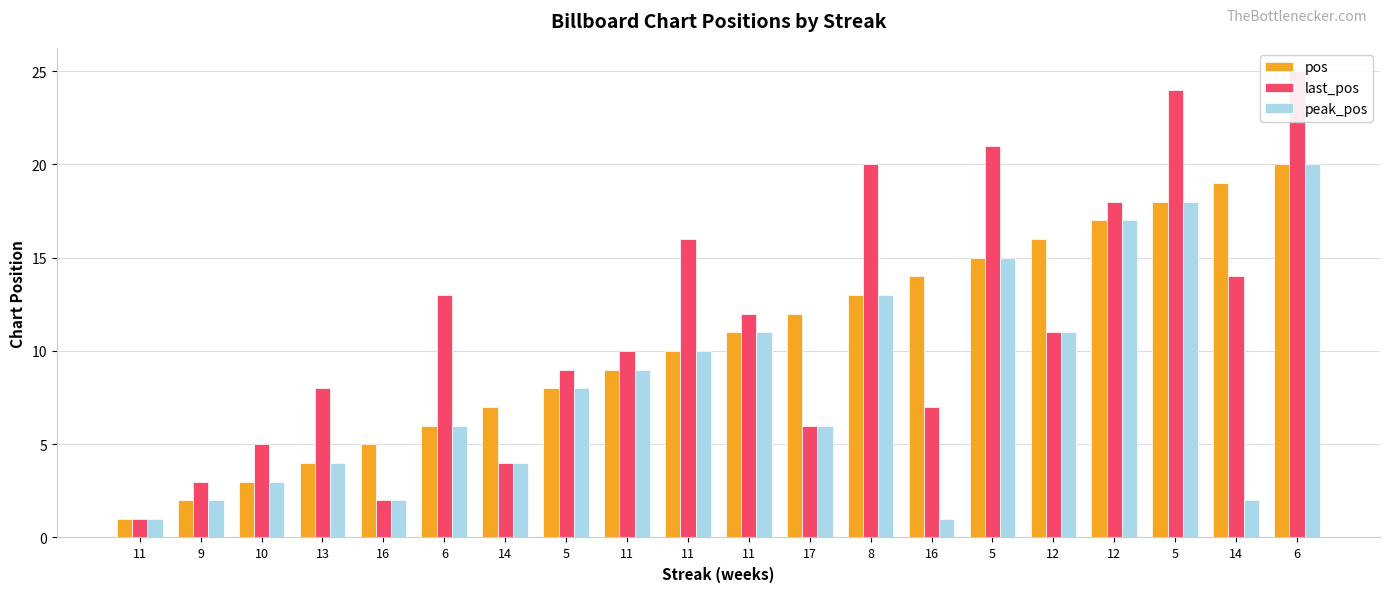

Reading right to left, transcribe all the data shown in this chart.

pos: 6=20	14=19	5=18	12=17	12=16	5=15	16=14	8=13	17=12	11=11	11=10	11=9	5=8	14=7	6=6	16=5	13=4	10=3	9=2	11=1
last_pos: 6=25	14=14	5=24	12=18	12=11	5=21	16=7	8=20	17=6	11=12	11=16	11=10	5=9	14=4	6=13	16=2	13=8	10=5	9=3	11=1
peak_pos: 6=20	14=2	5=18	12=17	12=11	5=15	16=1	8=13	17=6	11=11	11=10	11=9	5=8	14=4	6=6	16=2	13=4	10=3	9=2	11=1